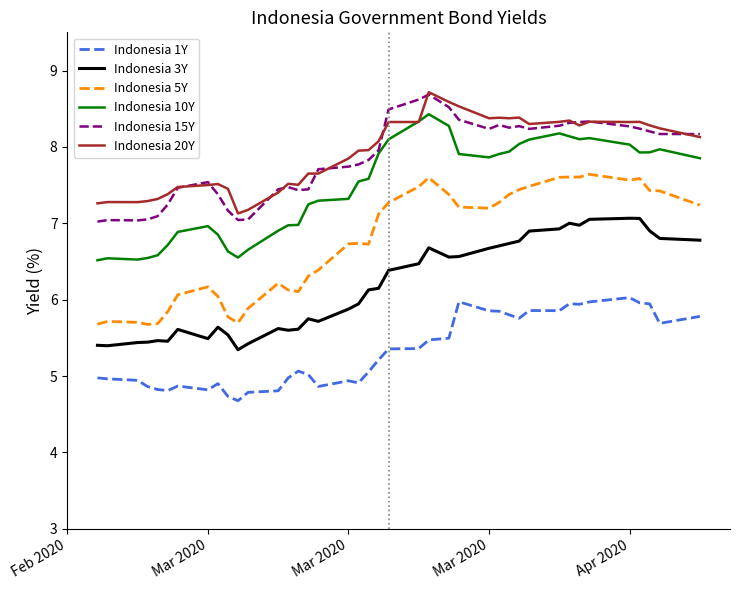

True or false: Indonesia 1Y and Indonesia 3Y intersect in this chart.

False